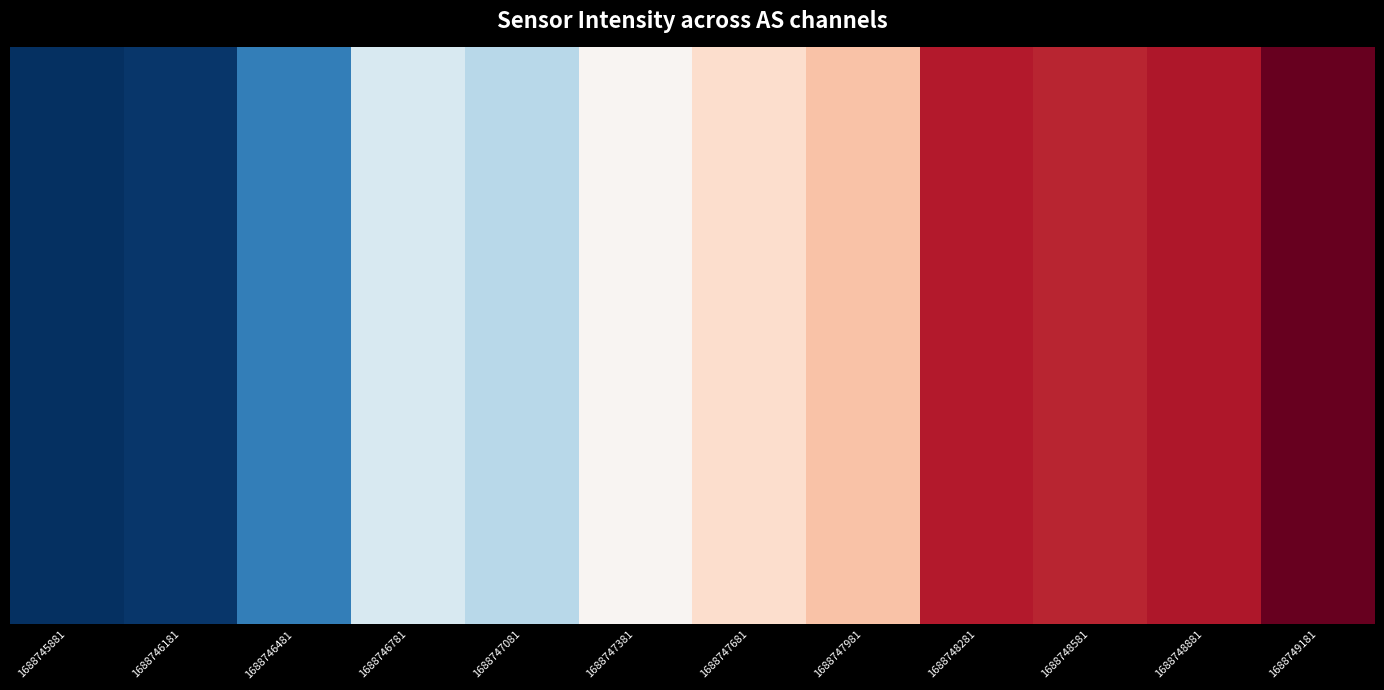

The value at 1688748281 is 2061.7. True or false?

True